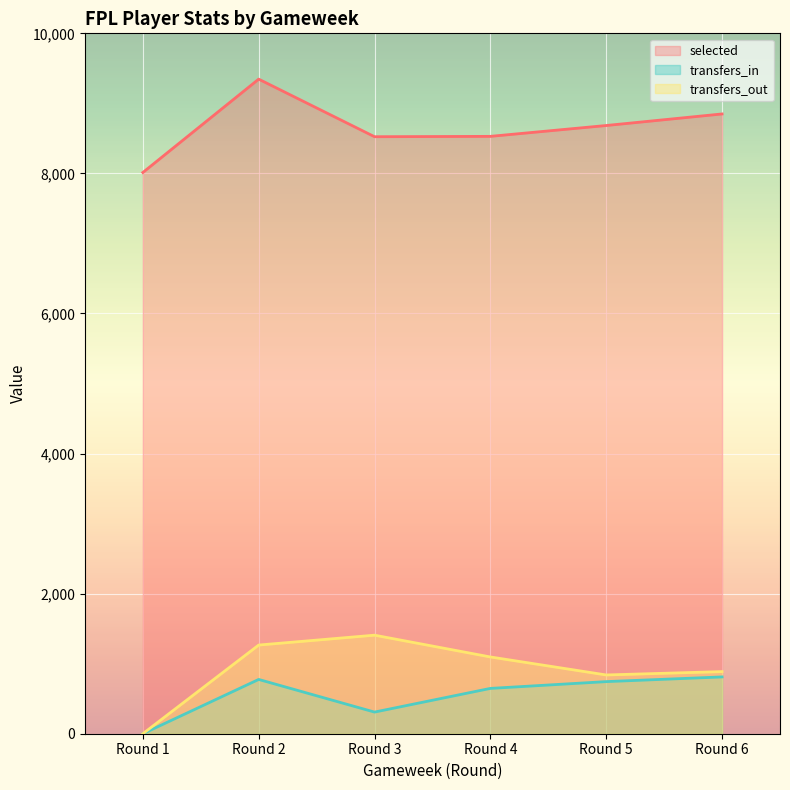

True or false: transfers_in has a value of 857 at Round 4.

False